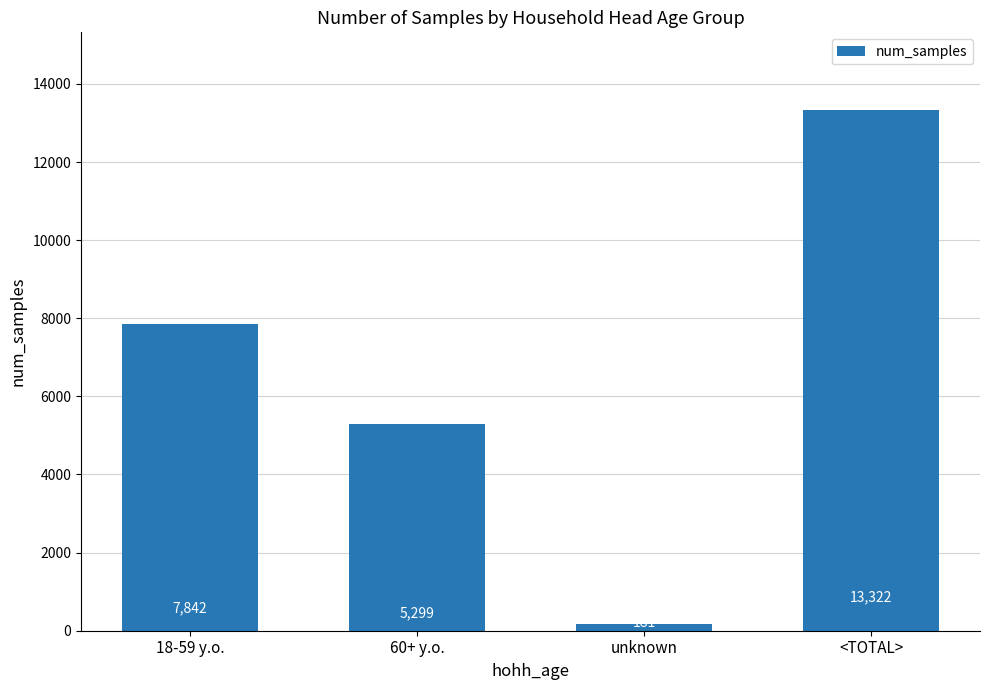

List the labels in order of value, smallest first.

unknown, 60+ y.o., 18-59 y.o., <TOTAL>